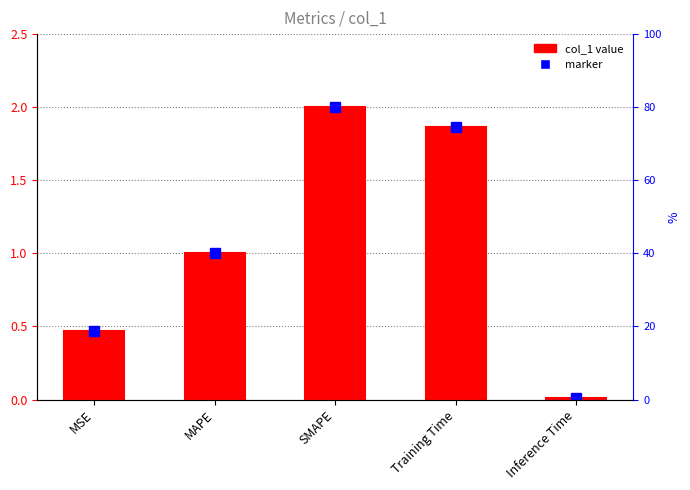

Reading left to right, what are all the values shown in this chart?

0.5	1.0	2.0	1.9	0.0